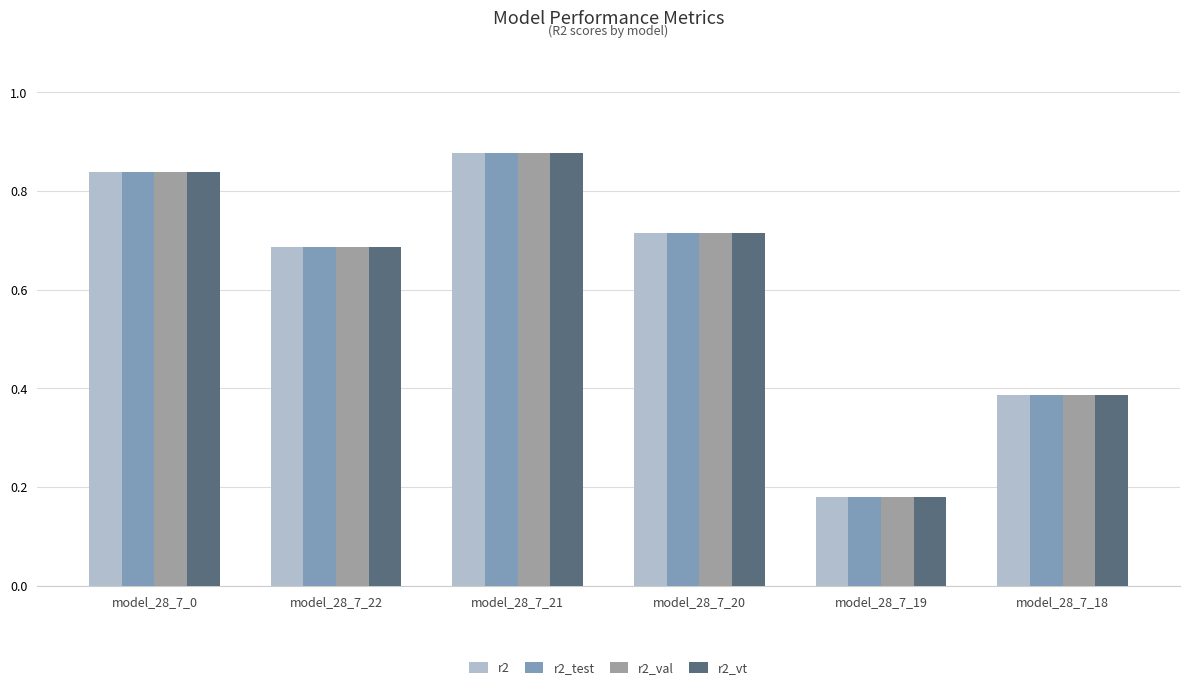

At which label is r2_test closest to 0?

model_28_7_19